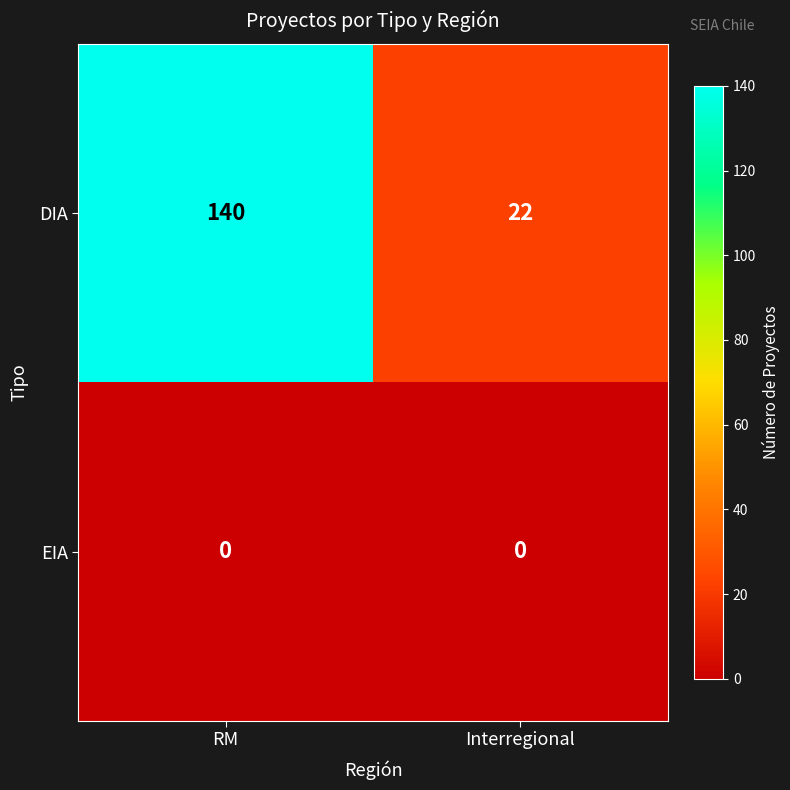

Reading left to right, list all the values displayed in this chart.

DIA: 140	22
EIA: 0	0